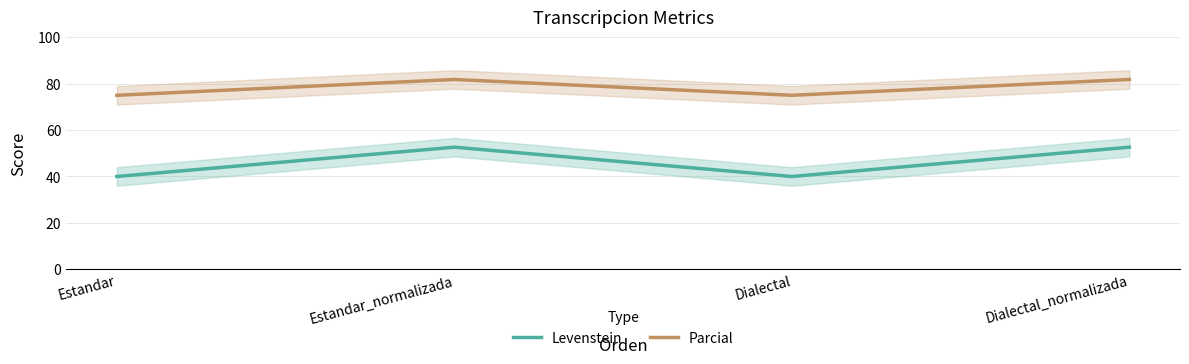

Which has a higher value, Dialectal_normalizada or Estandar_normalizada?

Dialectal_normalizada